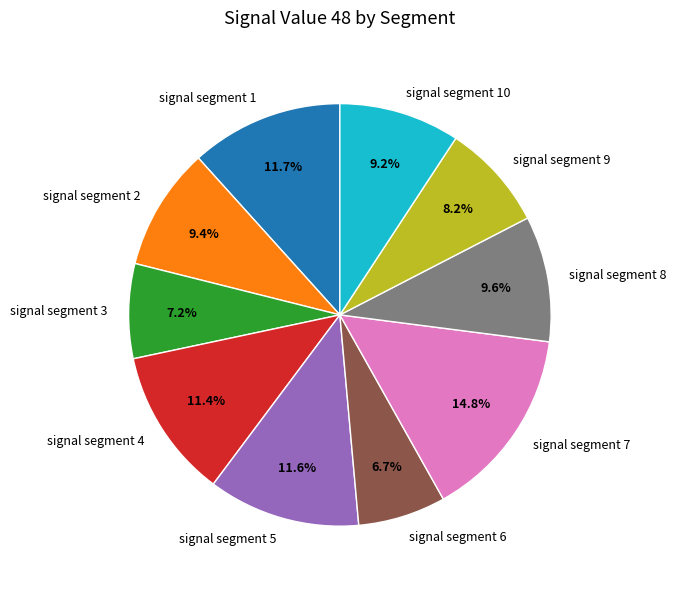

To the nearest percent, what is the difference between the signal segment 2 and signal segment 1 slice percentages?

2%